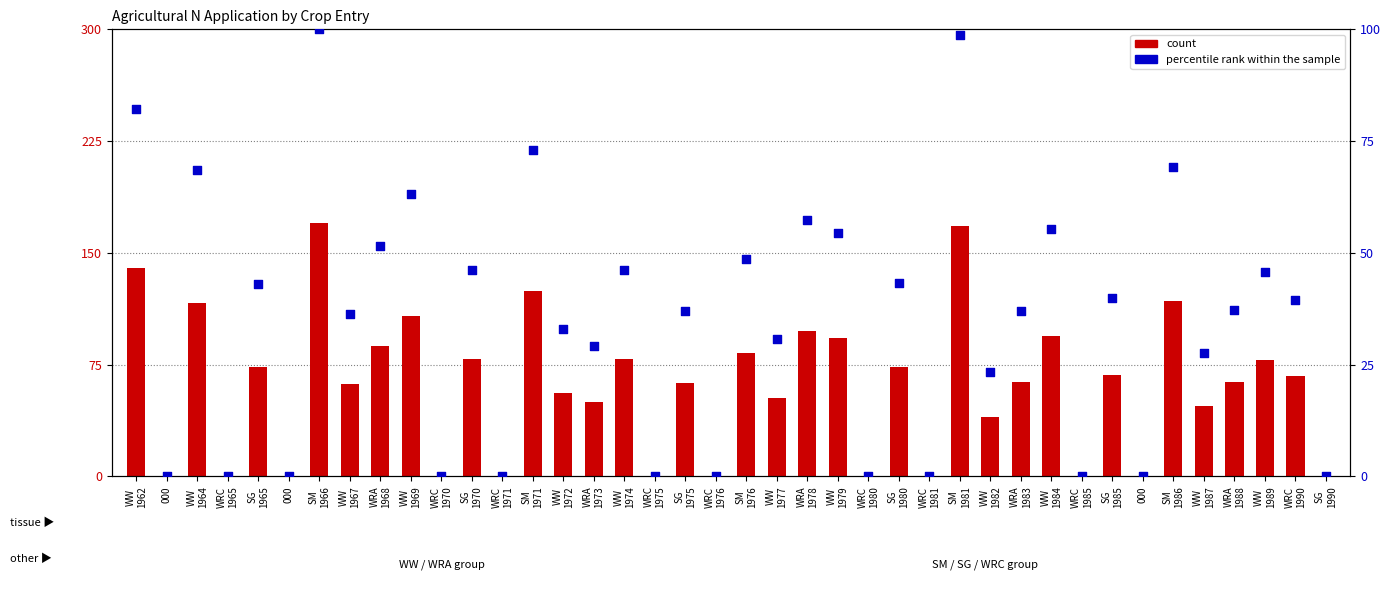

What are all the series names shown in the legend?

count, percentile rank within the sample